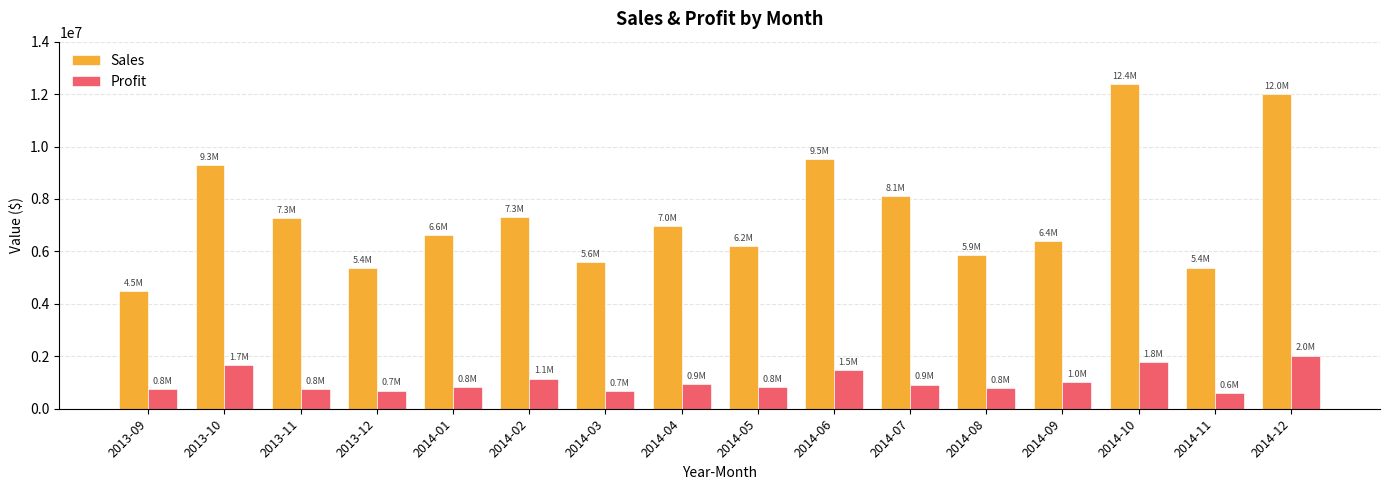

What is the spread (max minus min) of values at 2013-10?

7637816.0